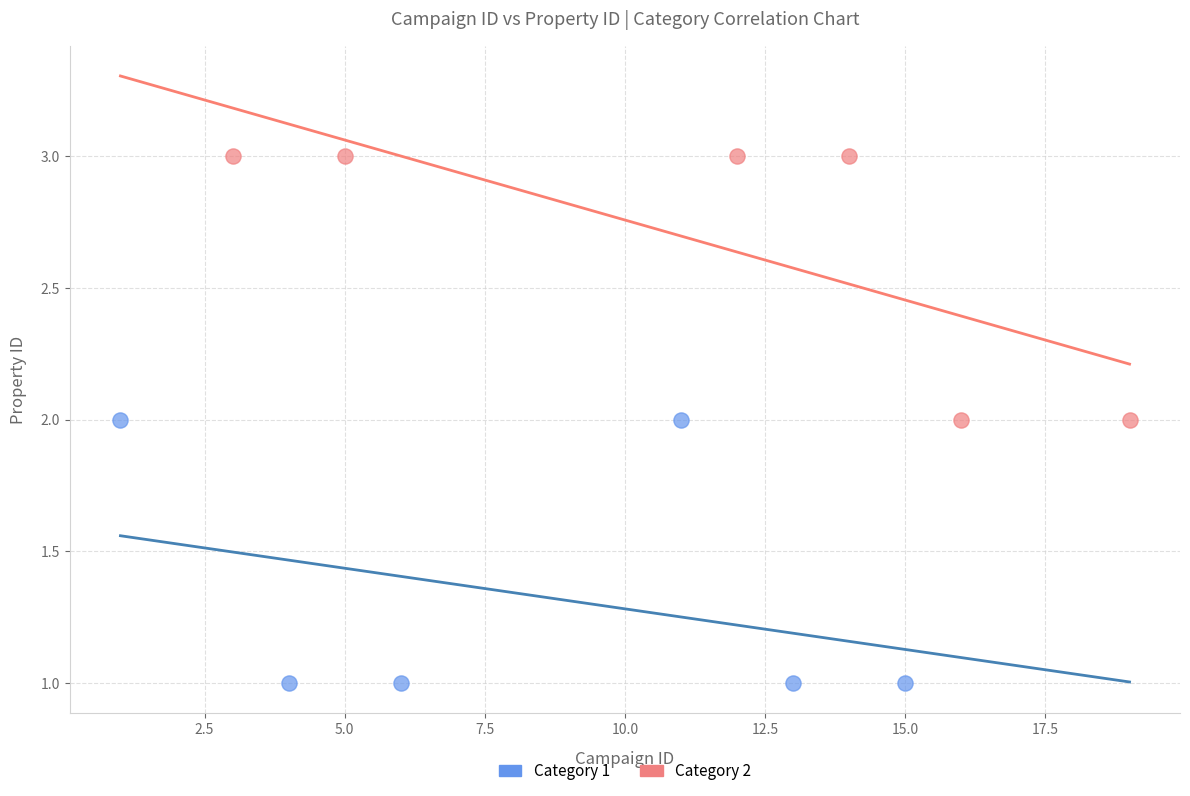

Which series contains the highest Y value?

Category 2